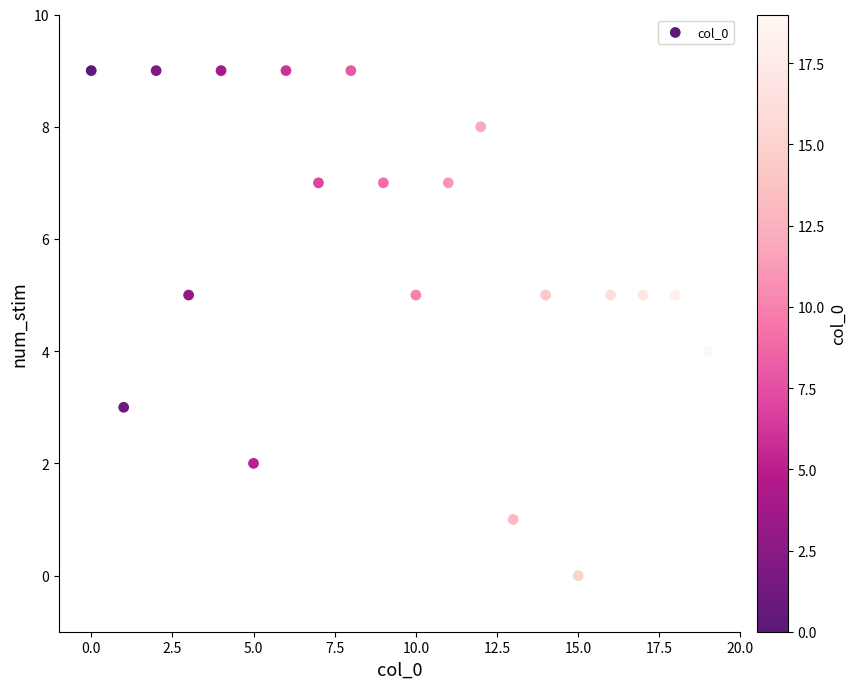

What is the range of Y values (max minus min)?

9